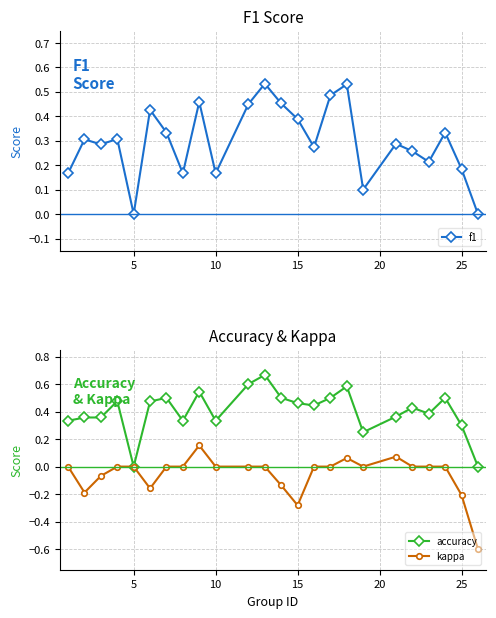

True or false: kappa and accuracy cross at least once.

False